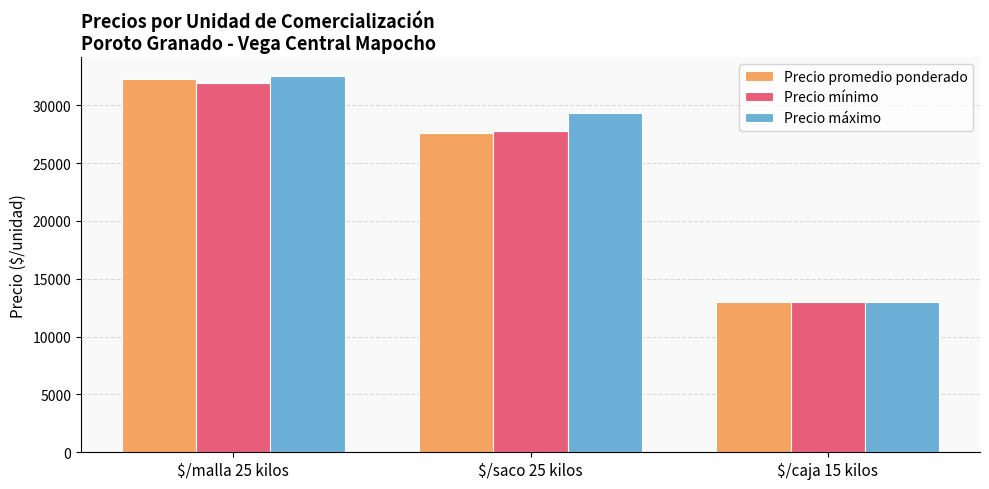

Count the number of categories in the chart.

3